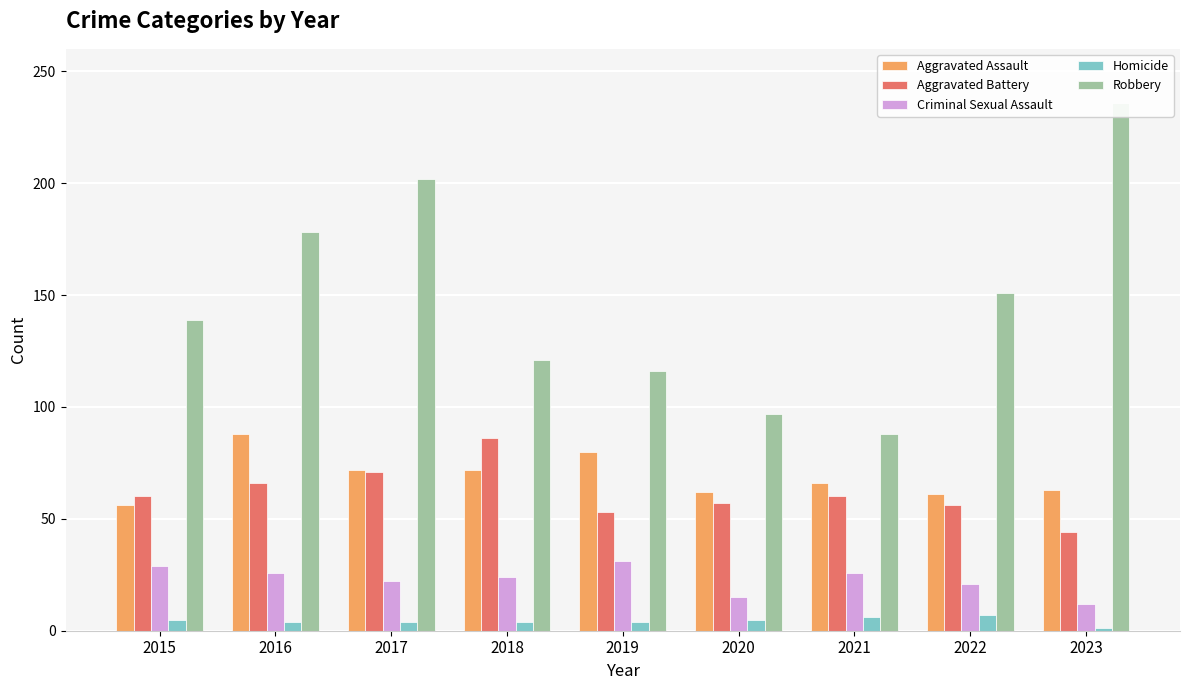

Reading left to right, extract all data points from this chart.

Aggravated Assault: 56	88	72	72	80	62	66	61	63
Aggravated Battery: 60	66	71	86	53	57	60	56	44
Criminal Sexual Assault: 29	26	22	24	31	15	26	21	12
Homicide: 5	4	4	4	4	5	6	7	1
Robbery: 139	178	202	121	116	97	88	151	236